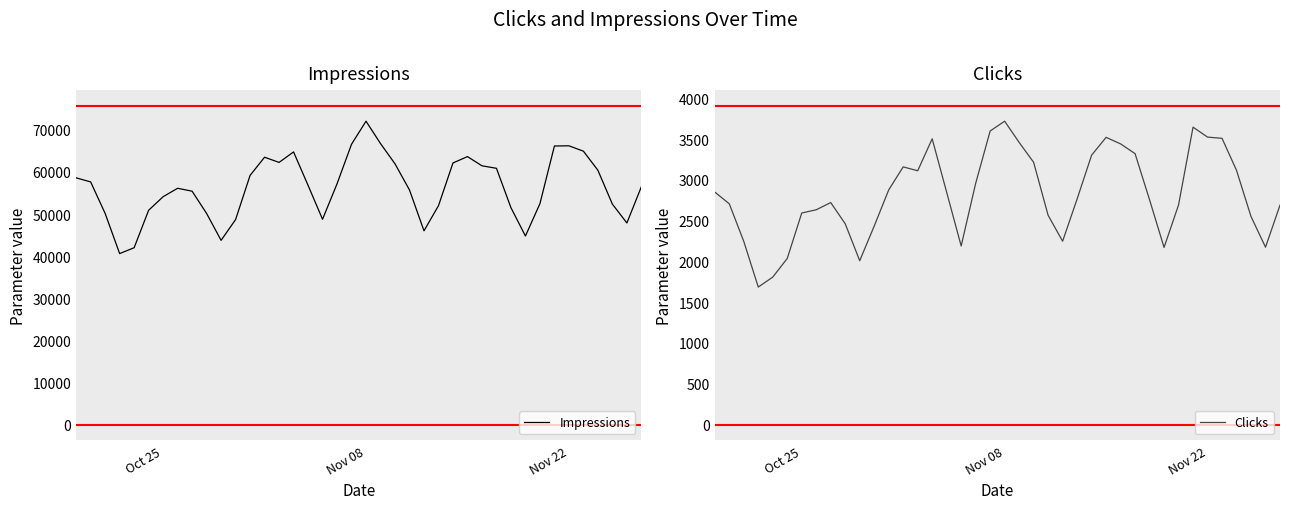

What is the lowest value of the Impressions series?

40608